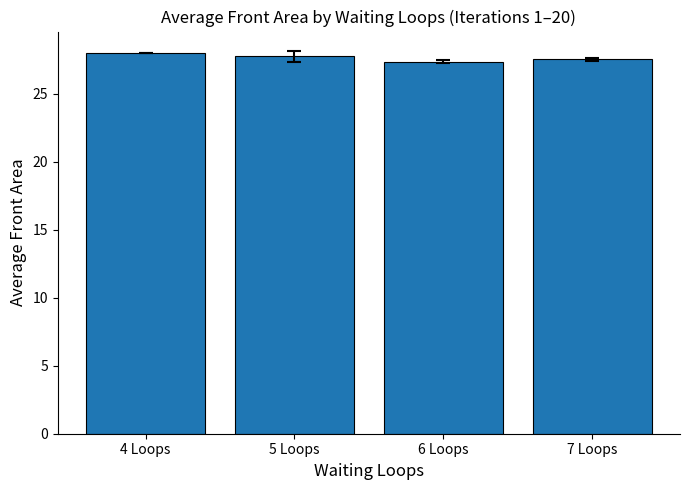

What is the change in value from 4 Loops to 6 Loops?

-0.6